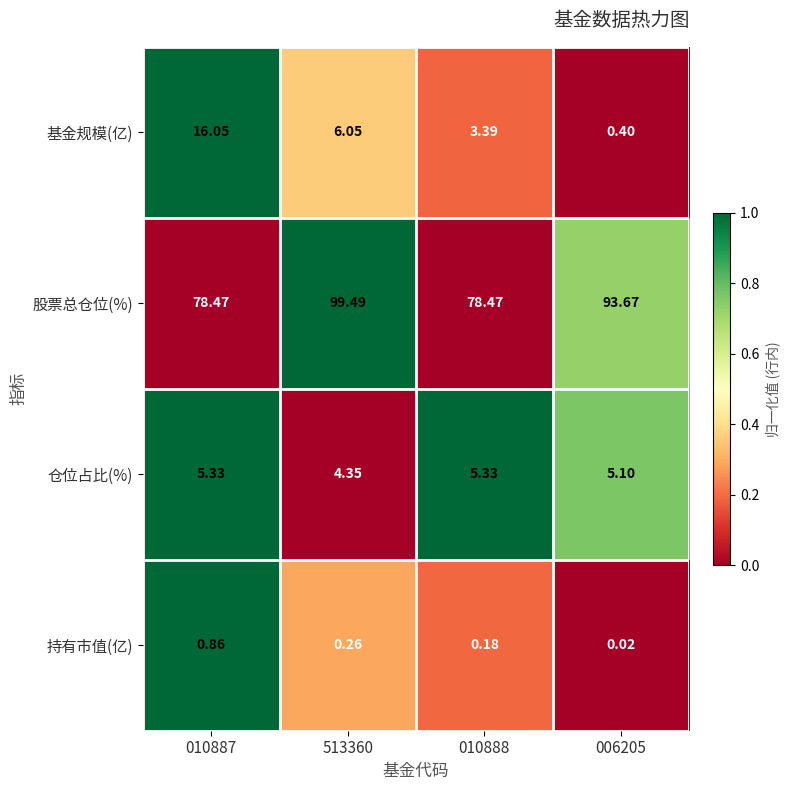

Which series has the largest range (max minus min)?

股票总仓位(%)